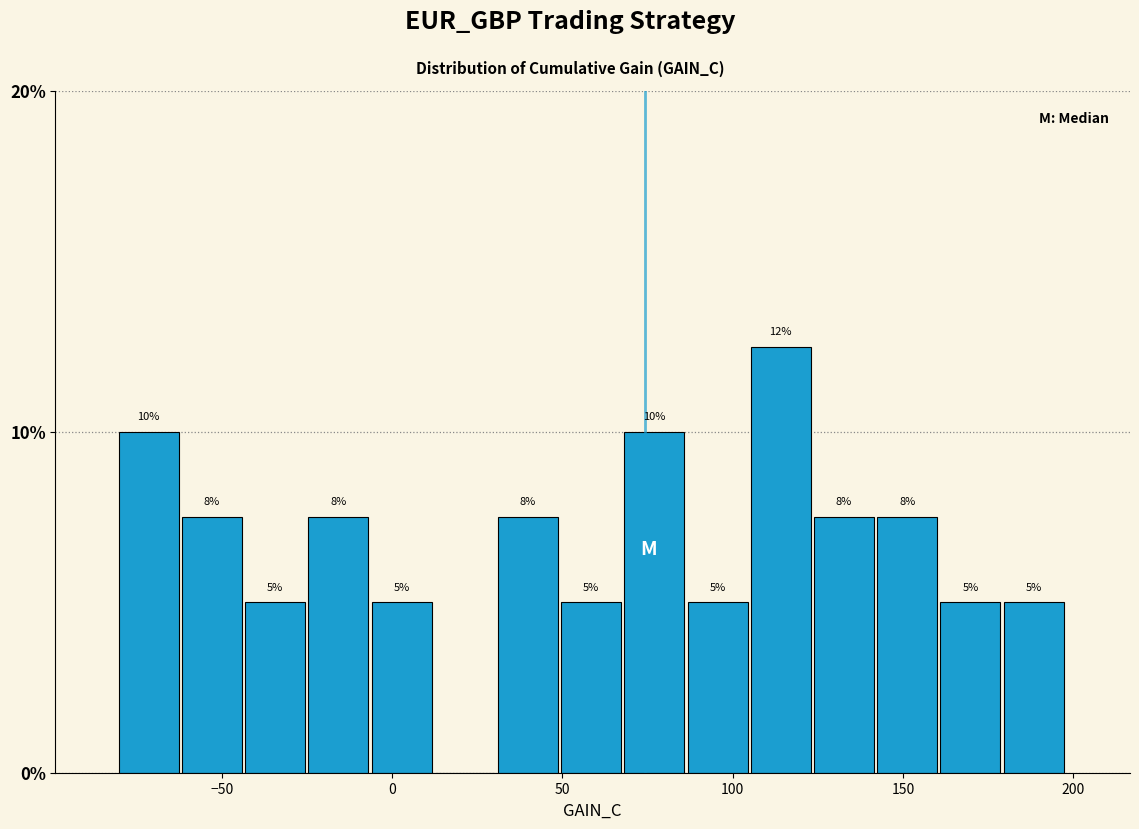

Around what value on the x-axis is the tallest bar? Give the approximate position of its centre, as read against the axis.

115